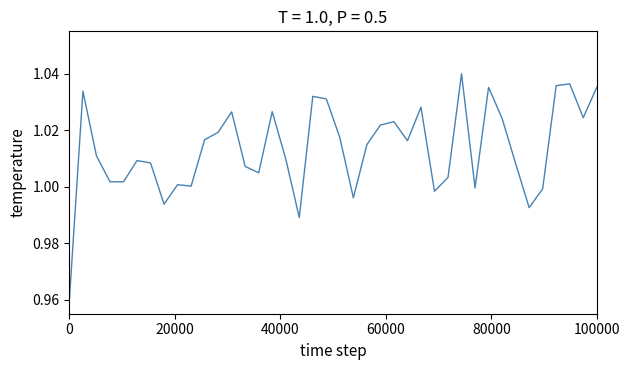

How many interior local valleys (lower than both neighbors) does the data have?

10